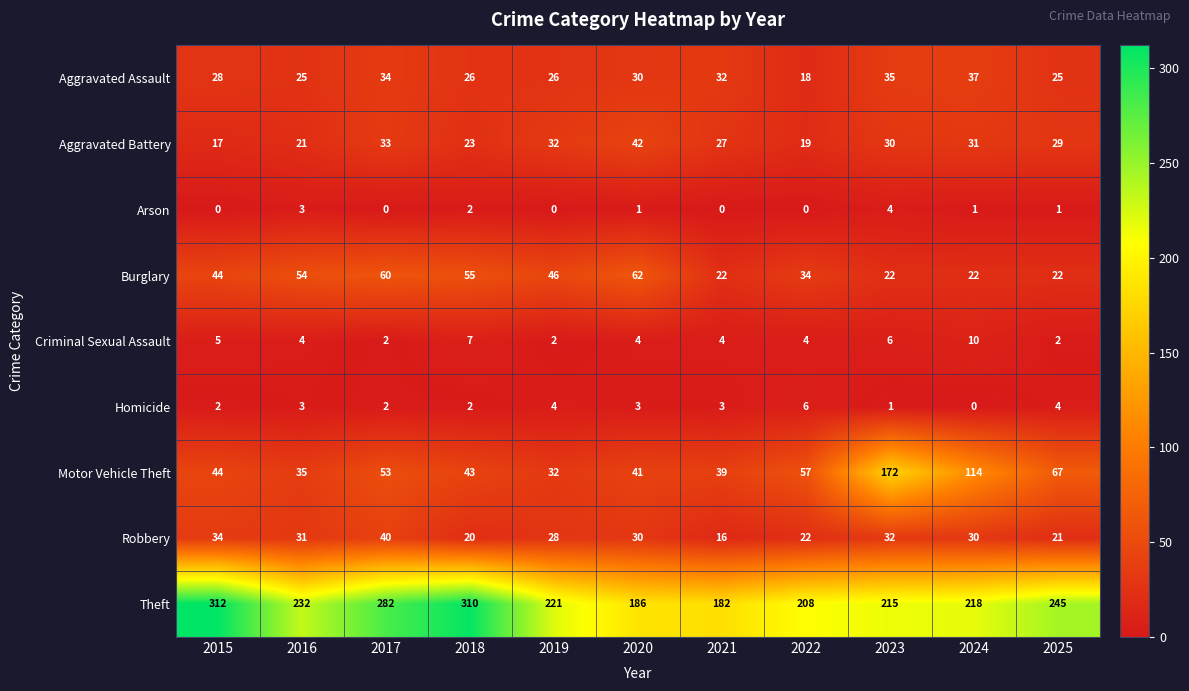

What is the sum of the Motor Vehicle Theft values at 2016 and 2015?

79